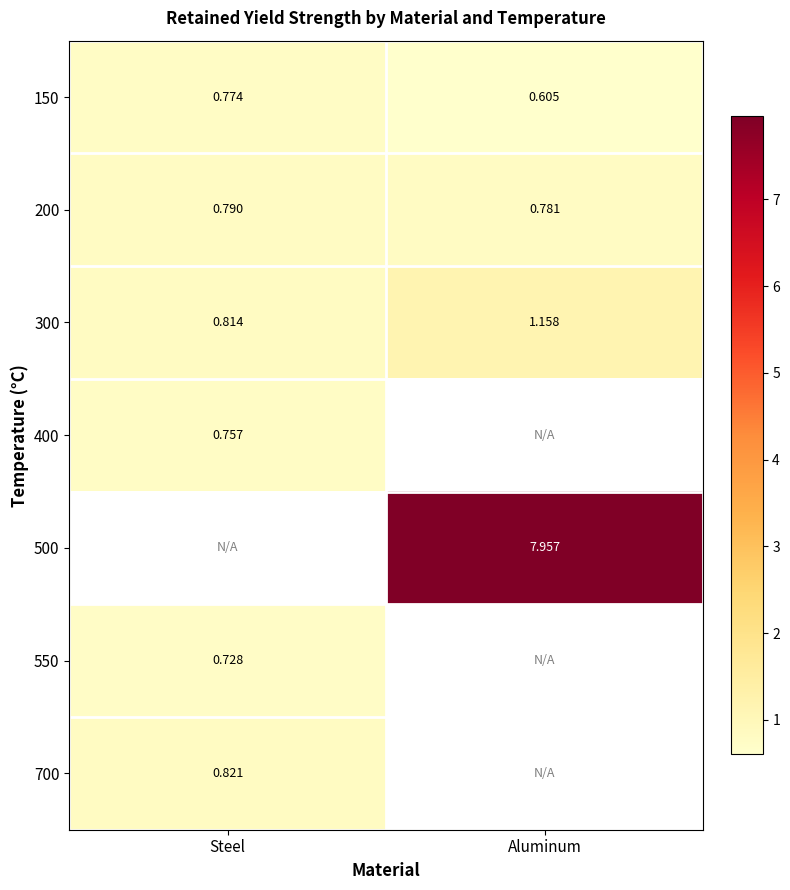

At which label is 200 closest to 0?

Aluminum